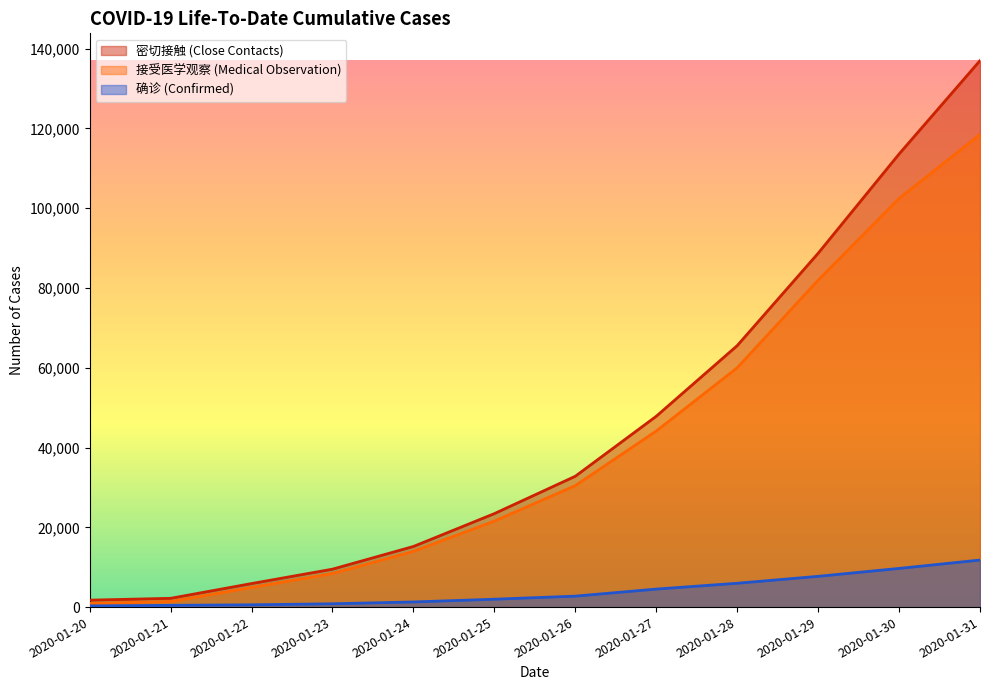

True or false: 确诊 (Confirmed) and 接受医学观察 (Medical Observation) cross at least once.

False